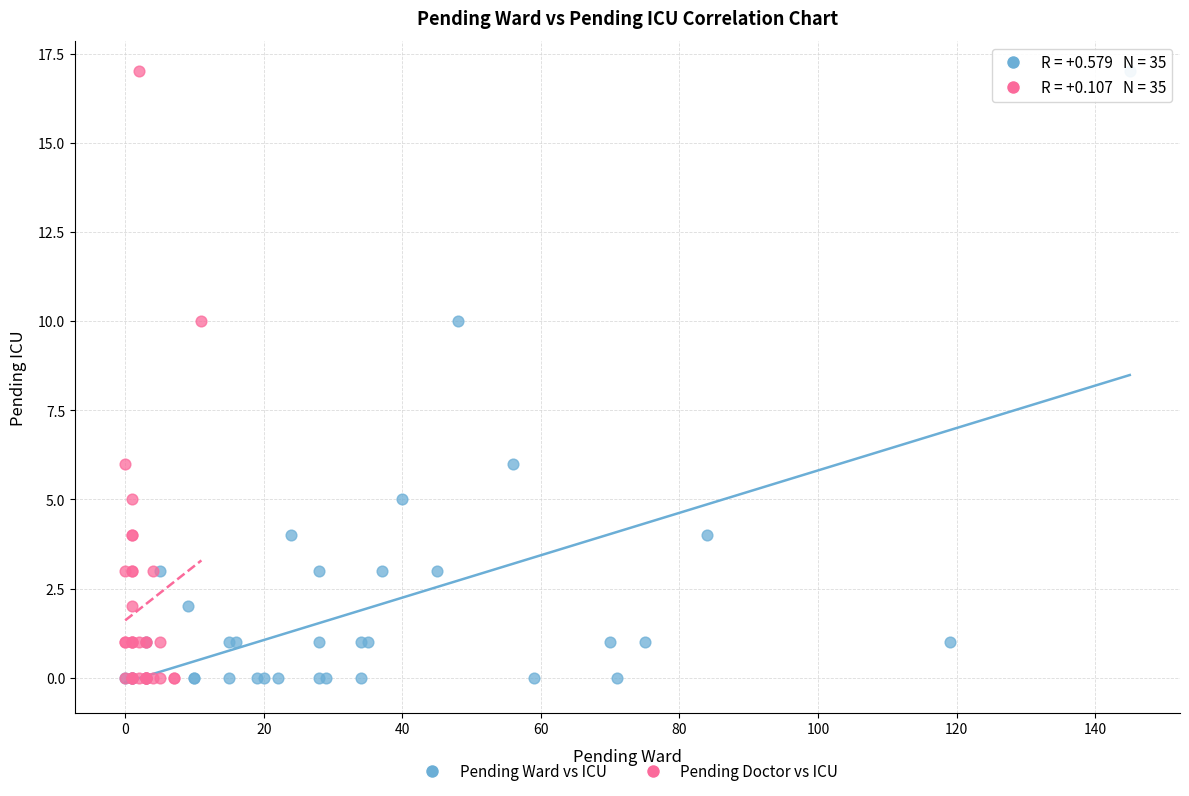

What are all the series names shown in the legend?

Pending Ward vs ICU, Pending Doctor vs ICU